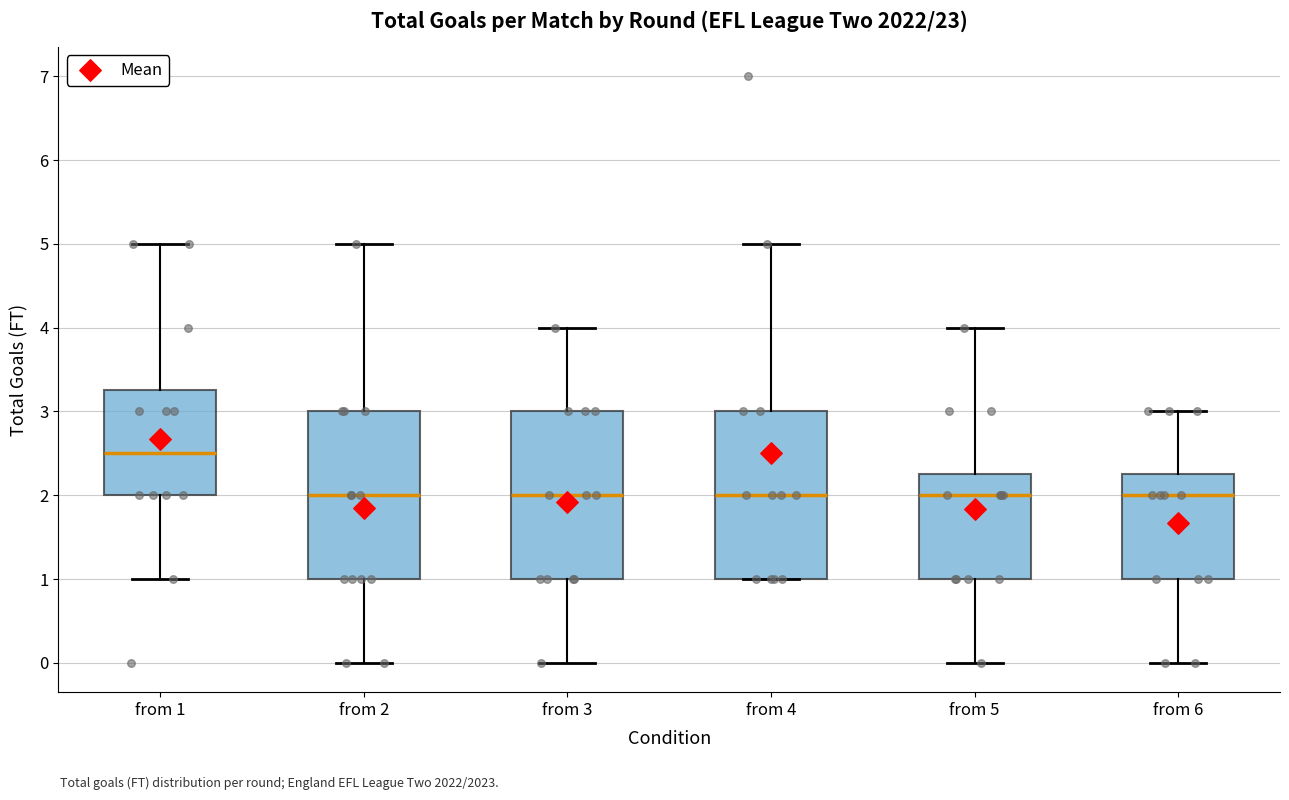

Where does the lower whisker of the box for from 5 end on the y-axis? The values are not printed on the chart, so give them approximately, as read against the axis.

0.0